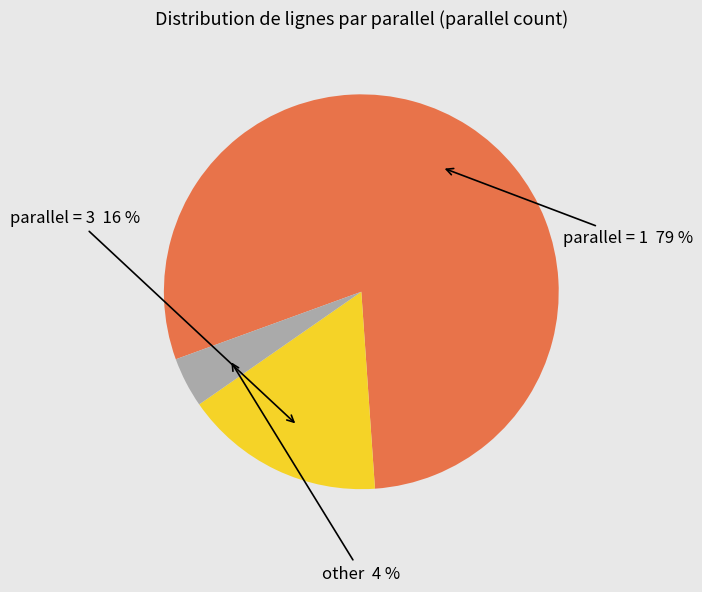

To the nearest percent, what is the average slice percentage?

33%